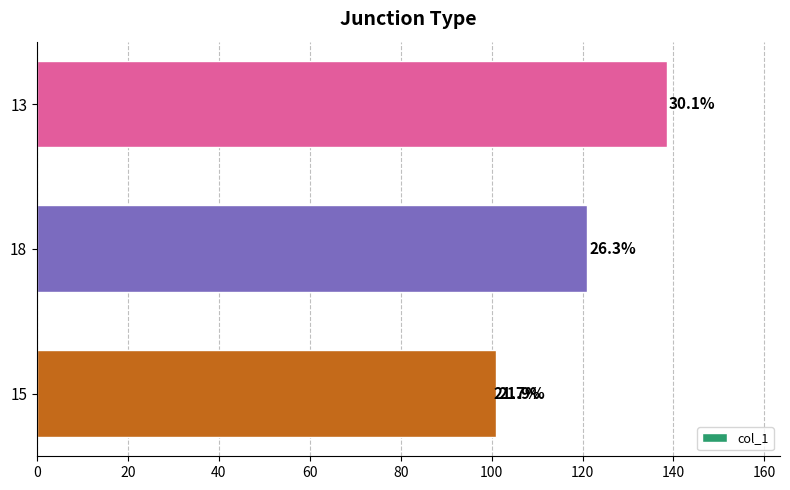

Reading left to right, extract all data points from this chart.

100.0	101.0	121.0	138.5